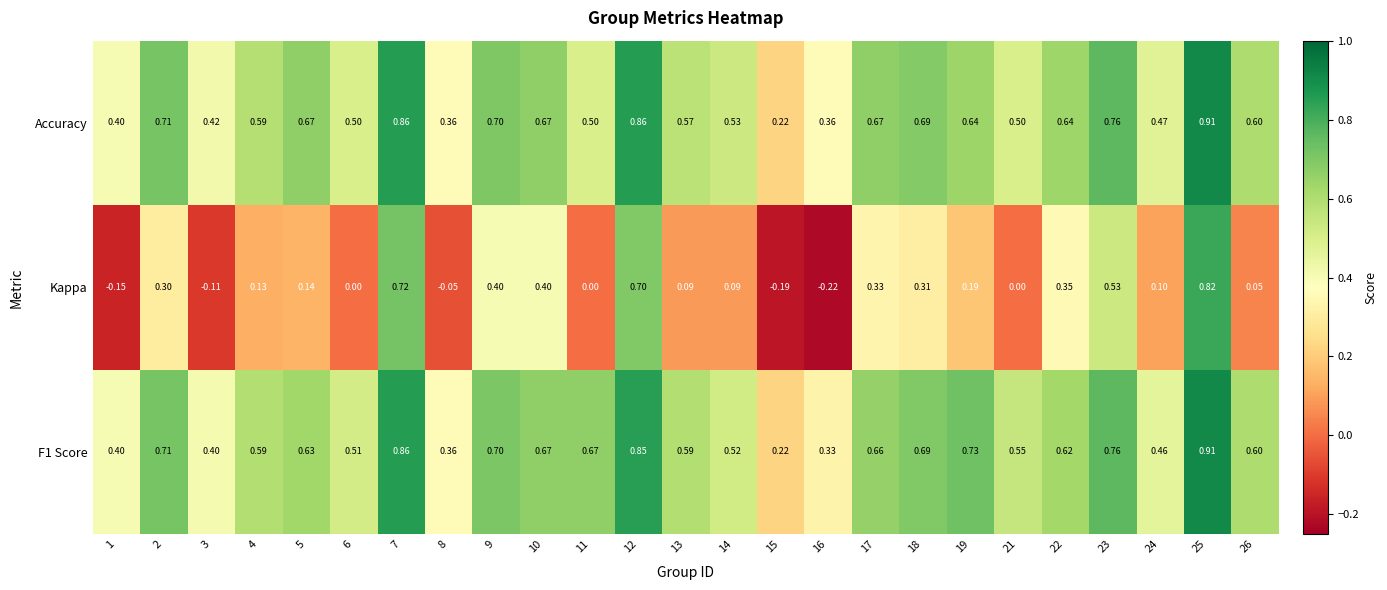

Between 7 and 11, which series saw the biggest shift?

Kappa